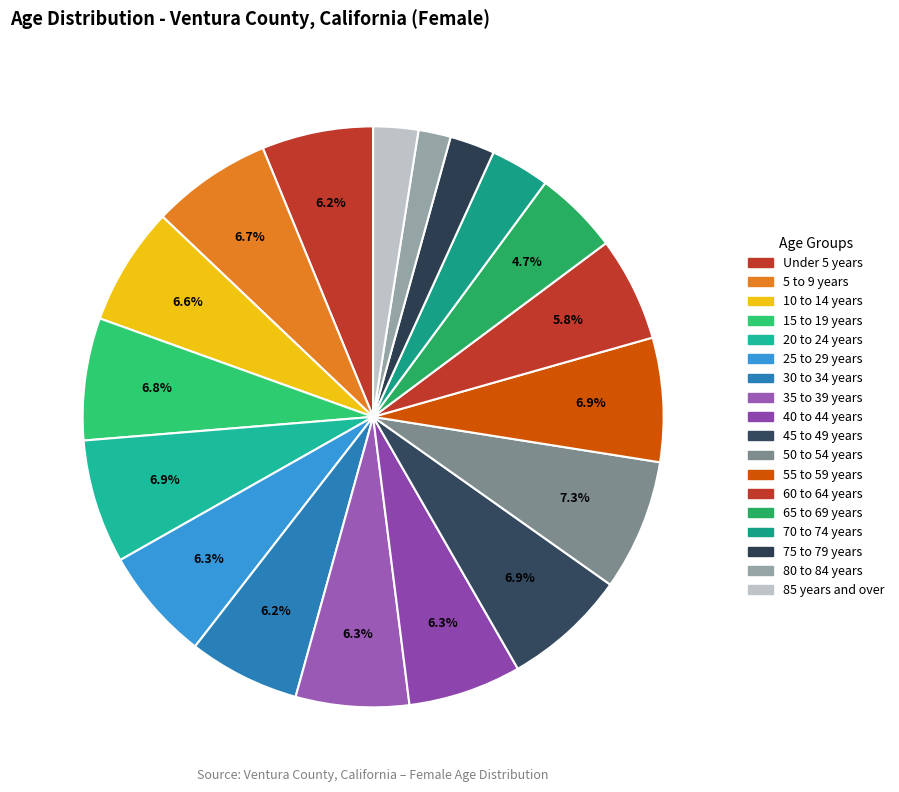

To the nearest percent, what is the difference between the largest and smallest slice percentages?

6%